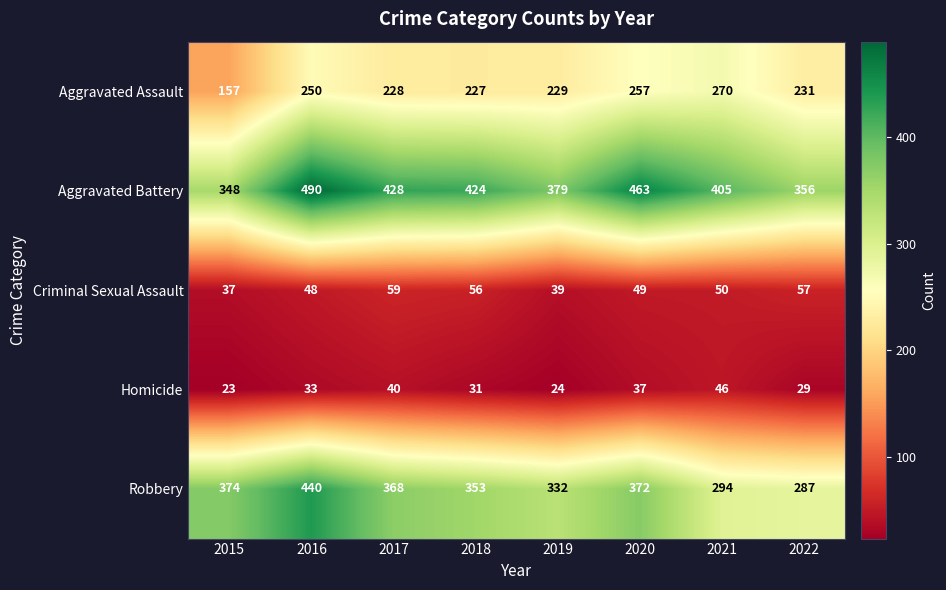

What is the difference between the highest and lowest values at 2020?

426